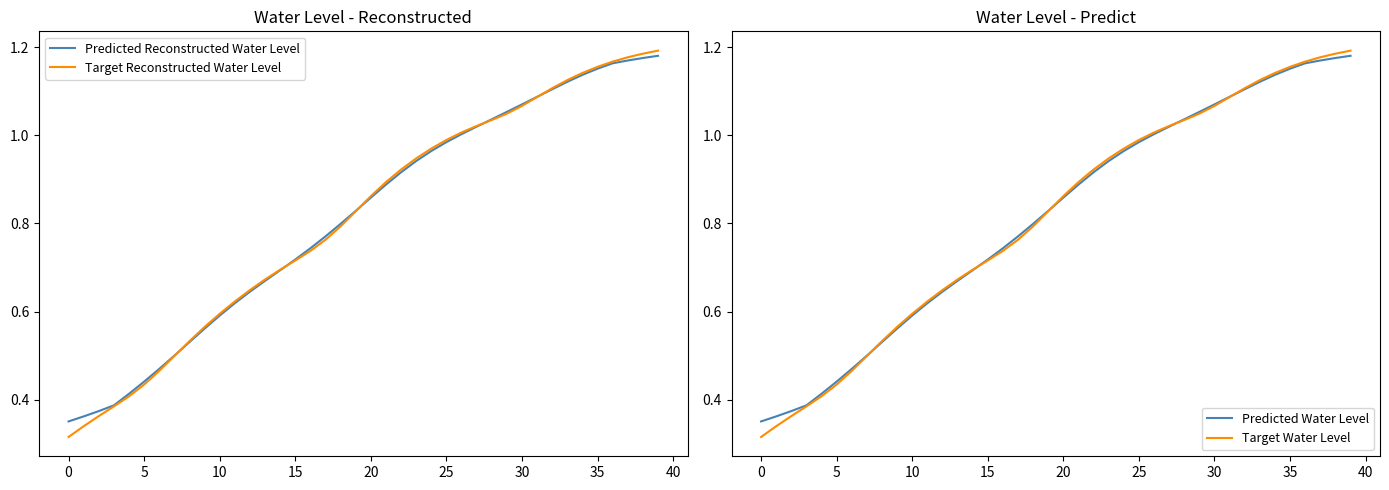

True or false: Predicted Reconstructed Water Level has more than 0 points higher than both neighbors.

False